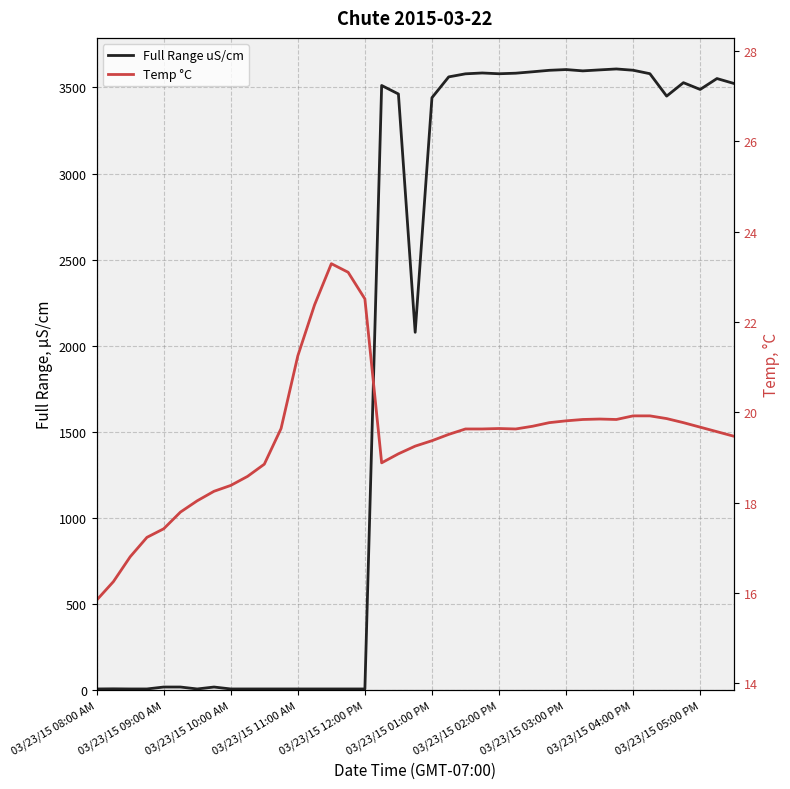

How many lines are shown in the chart?

2